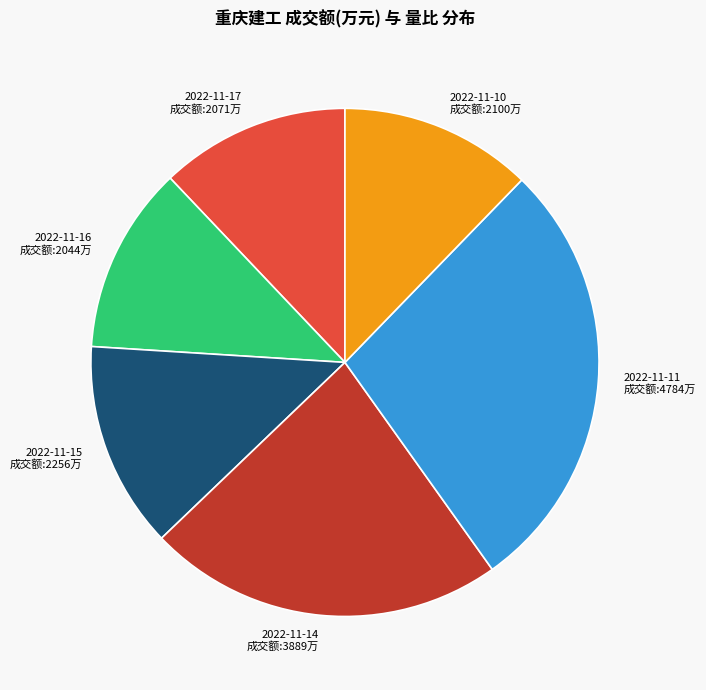

True or false: 2022-11-10 accounts for 24% of the total.

False